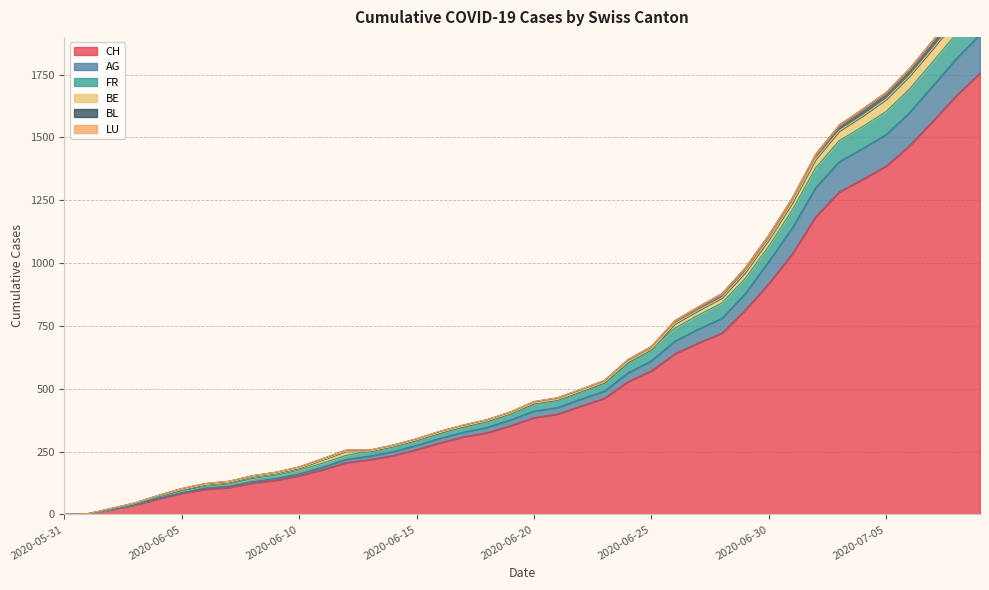

The value of CH at 2020-06-10 is 154. True or false?

True